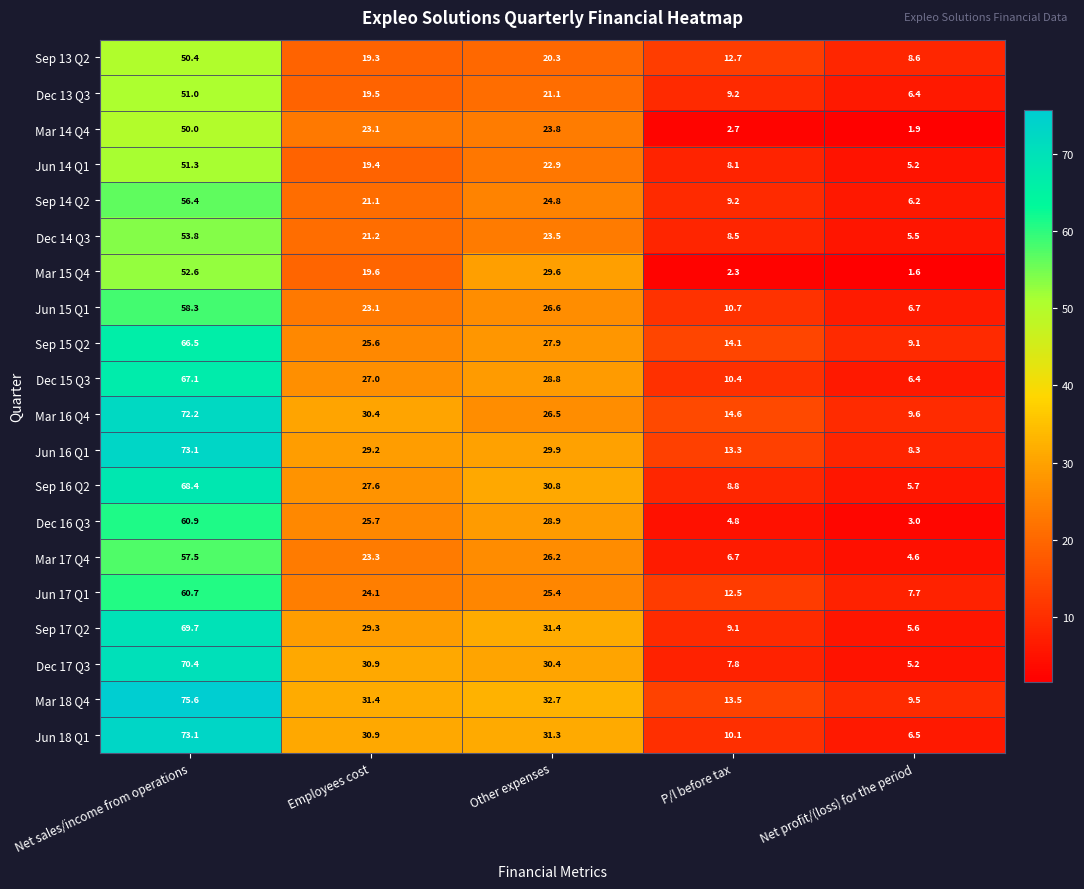

At which label is Dec 13 Q3 closest to 28?

Other expenses